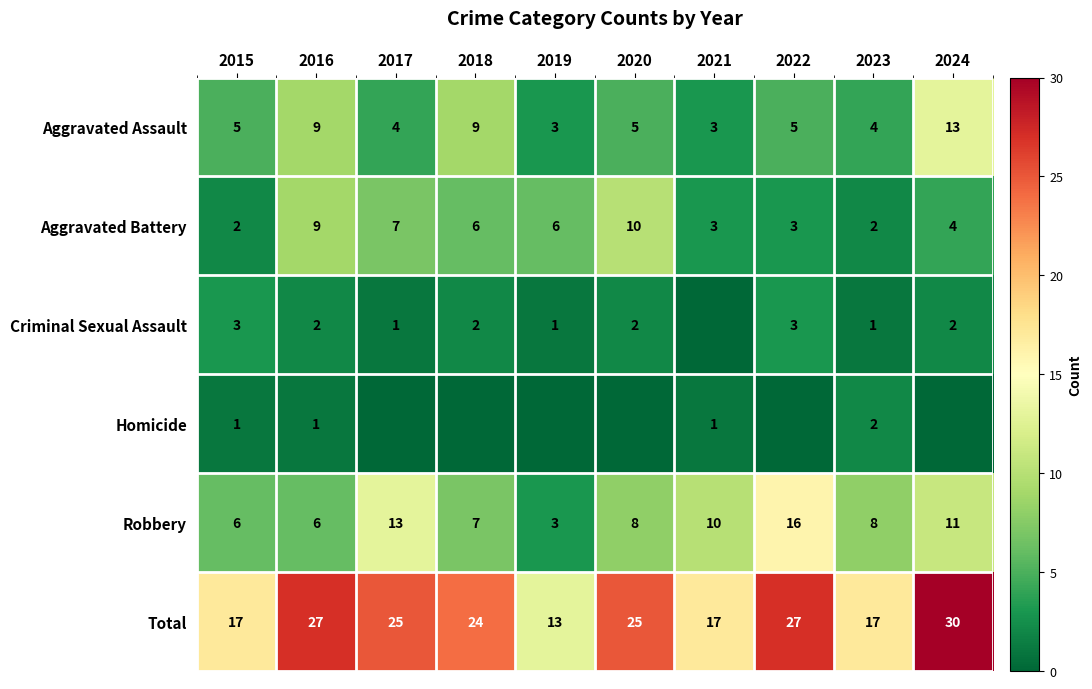

What is the sum of all Total values?

222